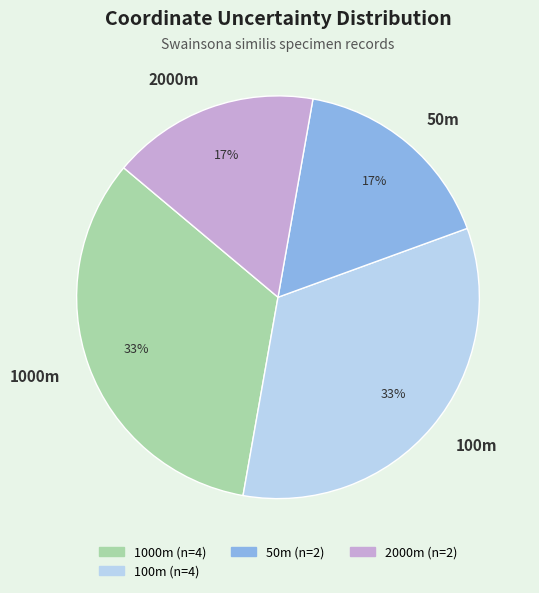

Which has a higher value, 1000m or 50m?

1000m